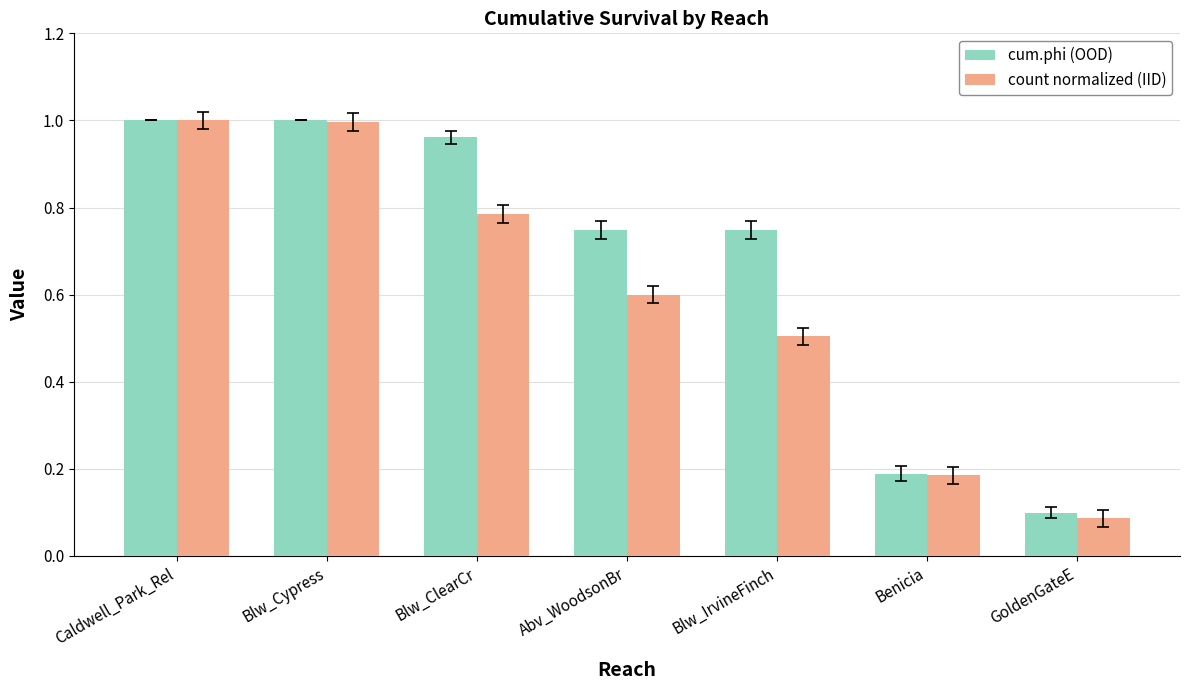

What is the difference between the maximum and minimum values in the cum.phi (OOD) series?

0.9